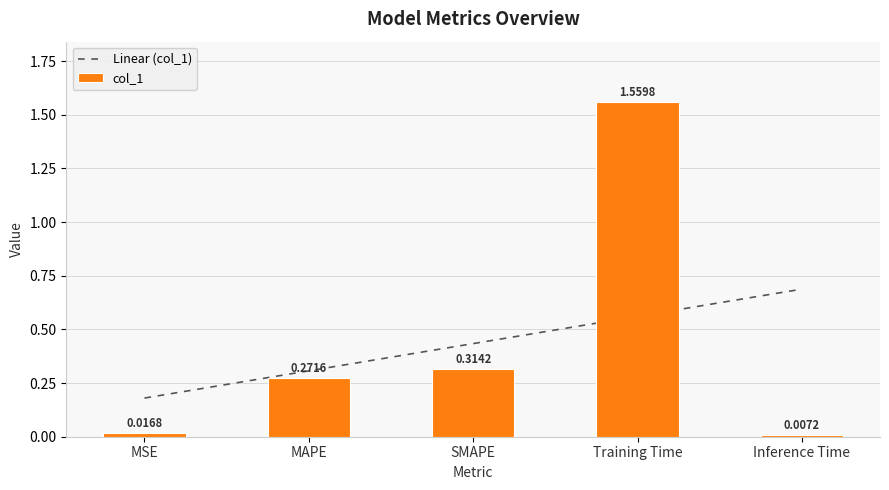

Between Training Time and MAPE, which is larger?

Training Time